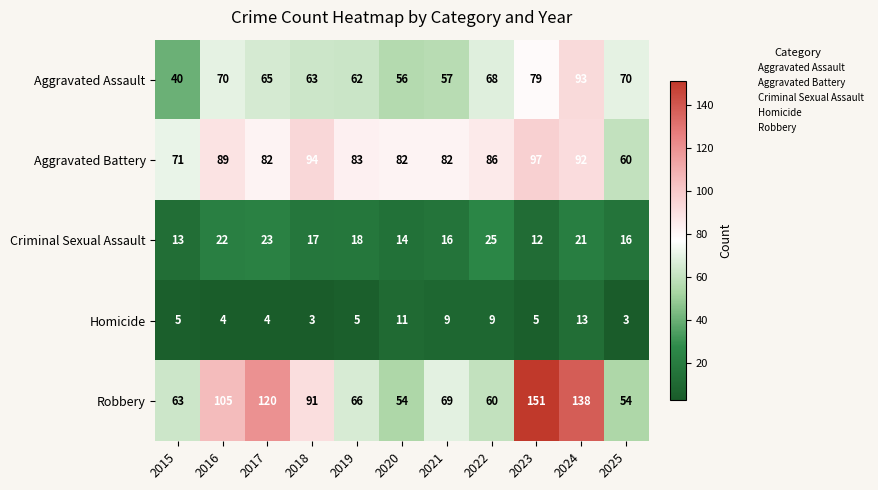

What is the total value across all series at 2017?

294